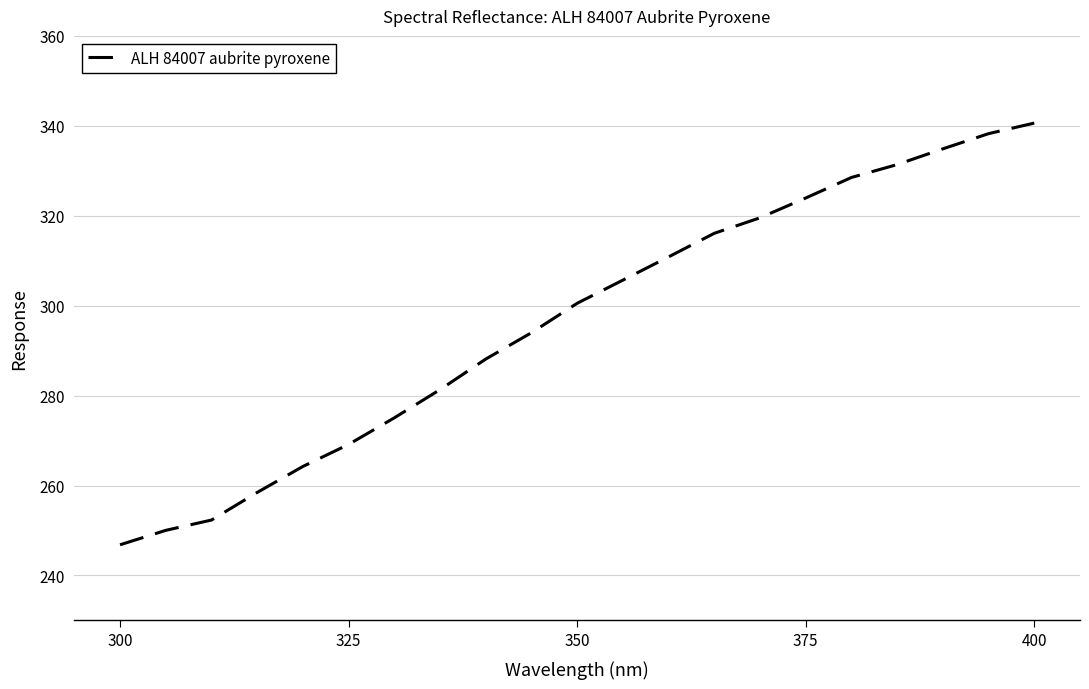

What is the maximum value shown in the chart?

340.6